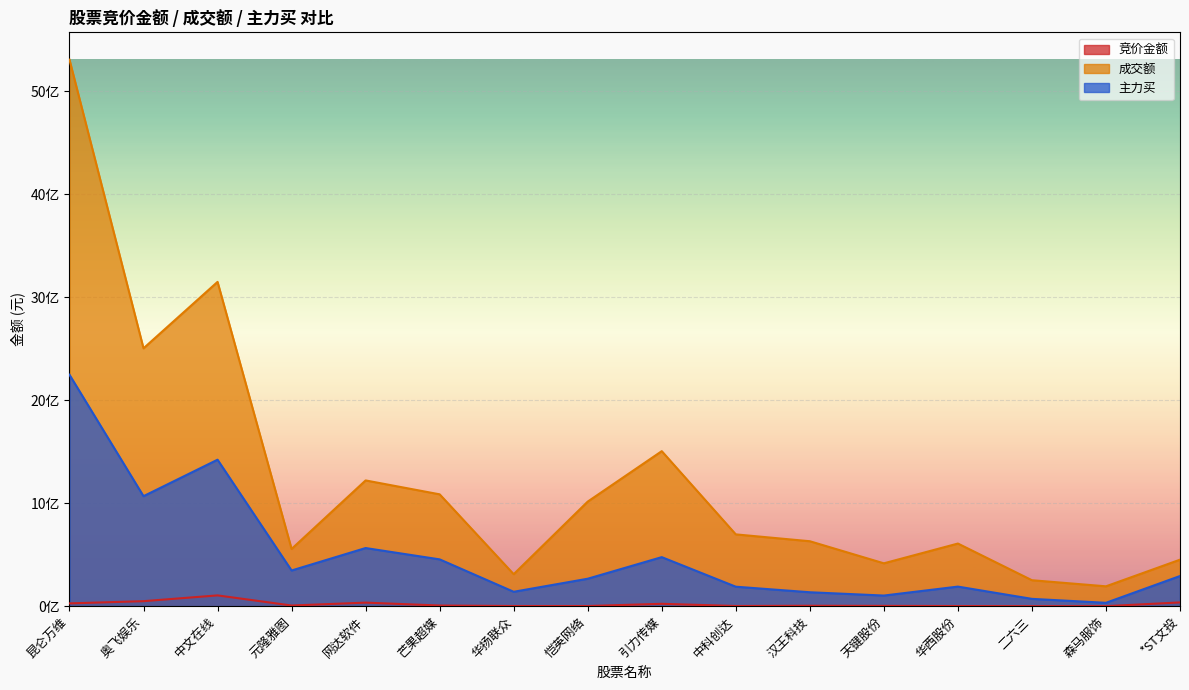

What is the greatest value displayed?

5305465300